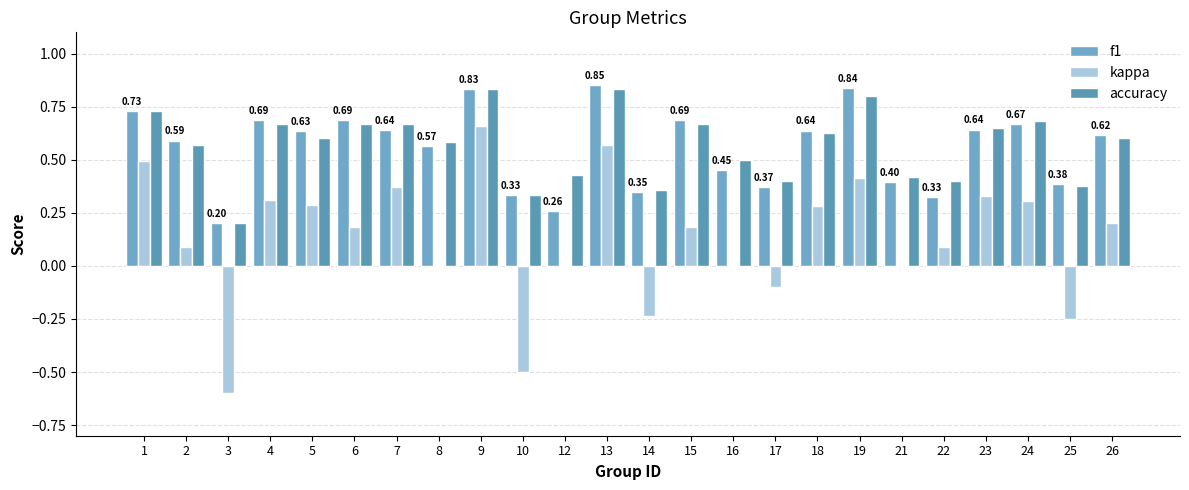

Count the f1 values in the range 0 to 1.

24